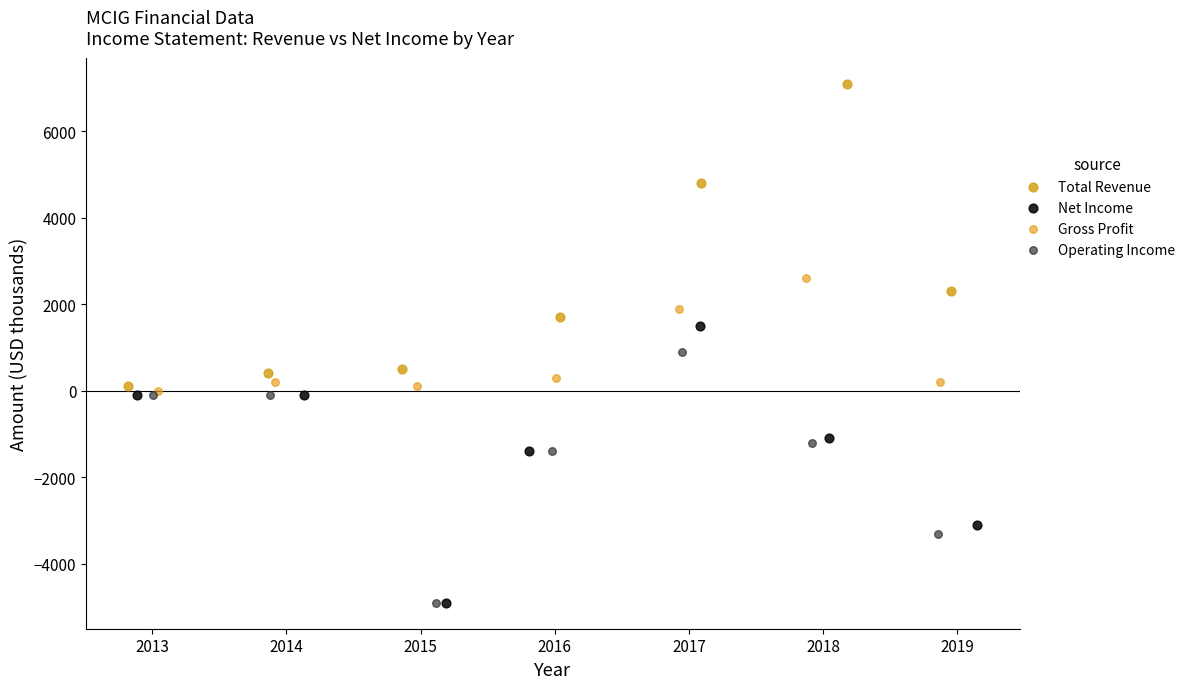

Which series reaches the maximum Y coordinate?

Total Revenue